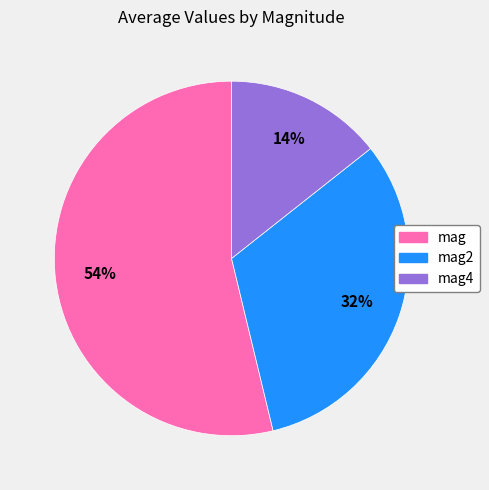

What is the smallest slice in the pie chart?

mag4